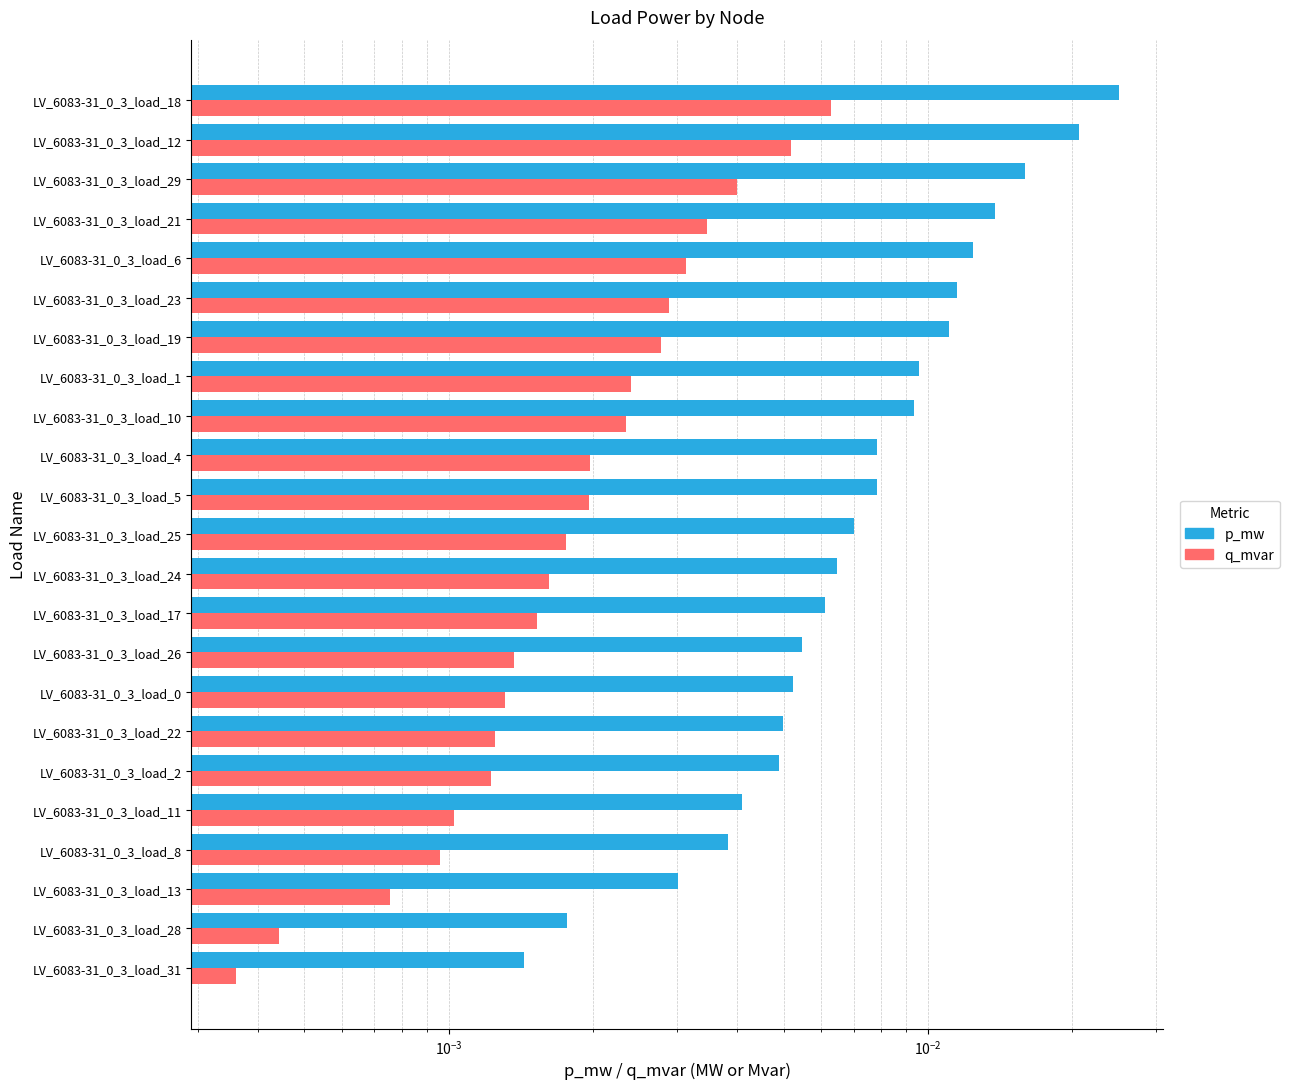

Which series has the largest total across all categories?

p_mw